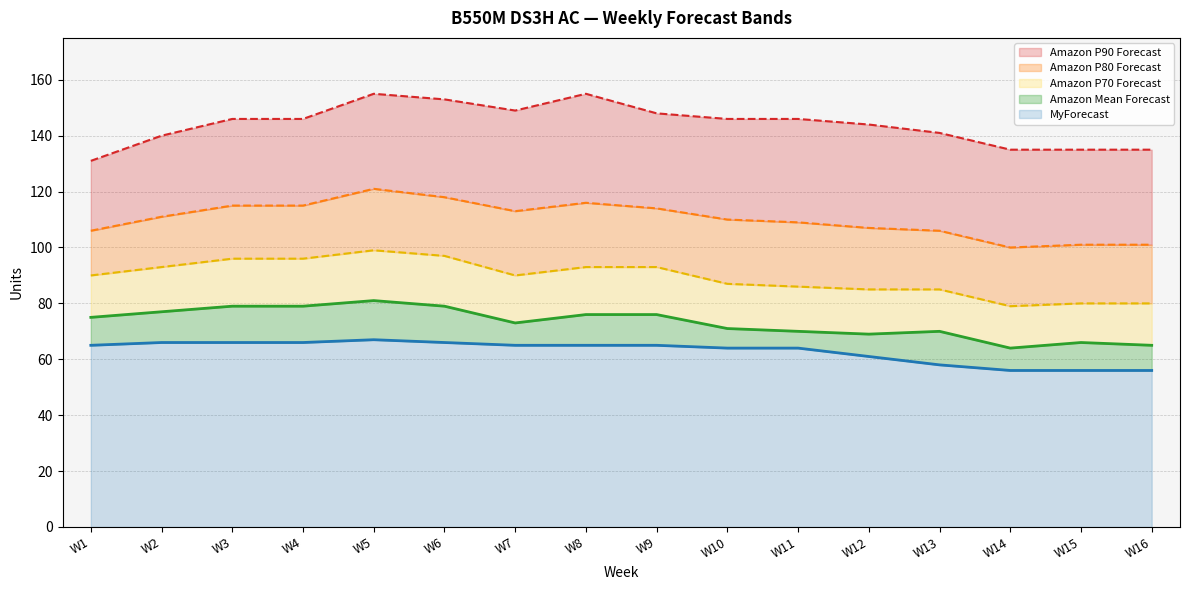

True or false: Amazon P90 Forecast has more than 1 points higher than both neighbors.

True